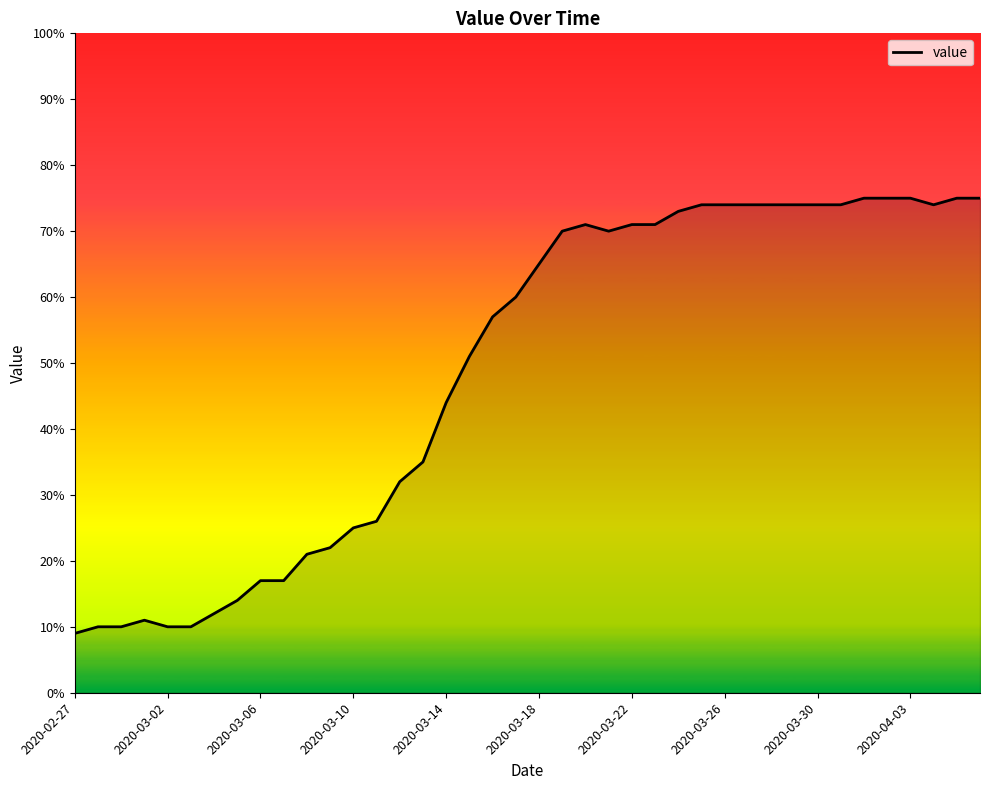

What is the minimum value shown in the chart?

9